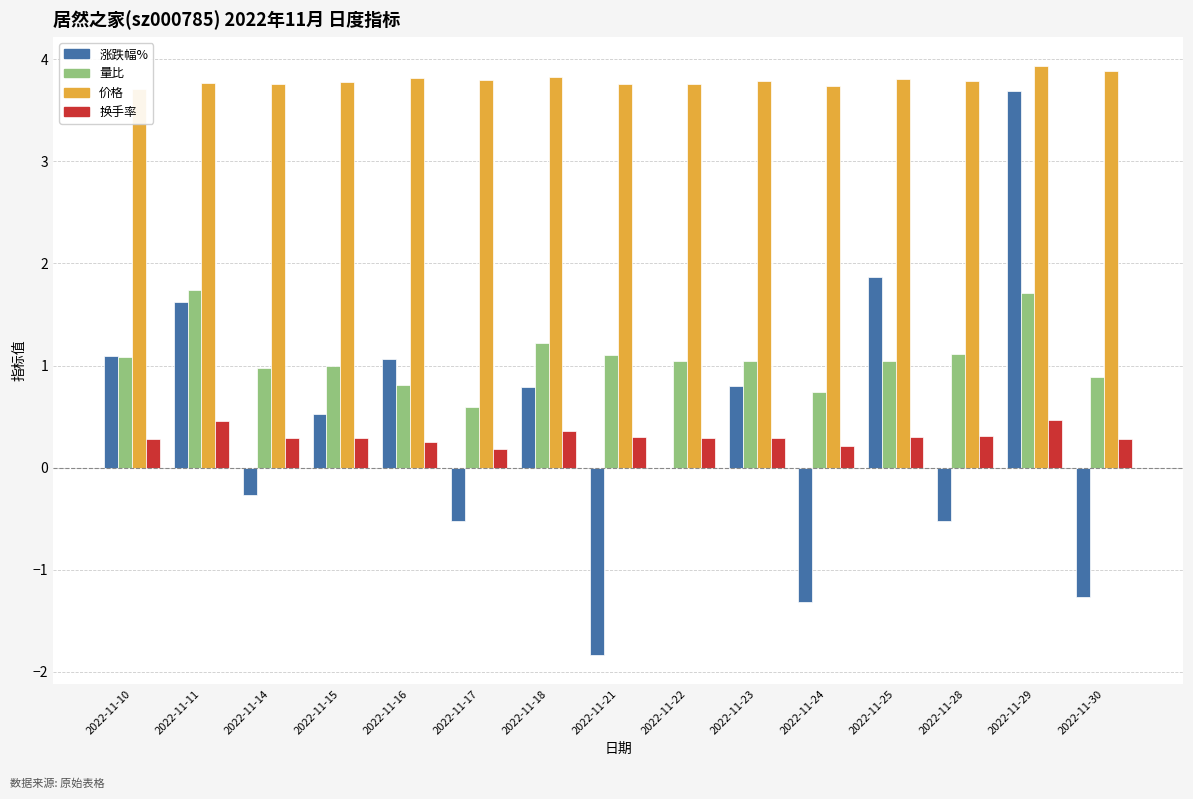

What is the difference between the second highest and minimum values in the 换手率 series?

0.3